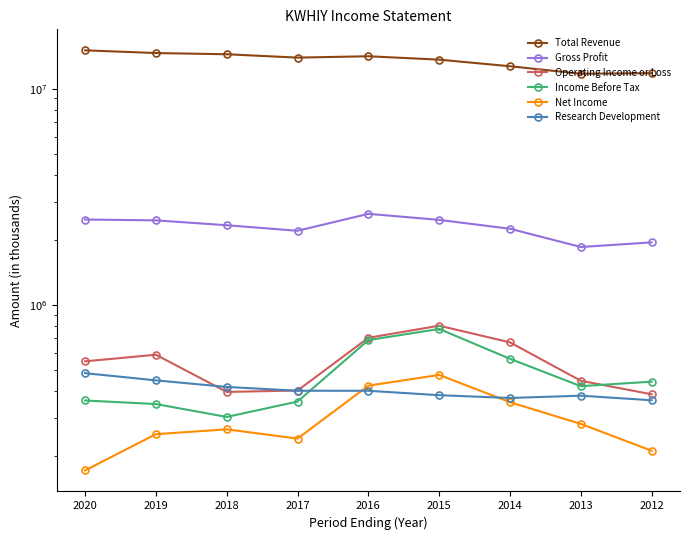

Reading left to right, list all the values displayed in this chart.

Total Revenue: 15034600	14607800	14420100	13912500	14116400	13612900	12691000	11715900	11786200
Gross Profit: 2478000	2455600	2331500	2197700	2632600	2468100	2245900	1849000	1942300
Operating Income or Loss: 546700	586500	394700	400500	702600	799300	669200	444400	384800
Income Before Tax: 360200	346800	302300	356100	685500	772100	561600	419500	440300
Net Income: 170900	251500	264900	240000	421800	473000	353600	280600	210800
Research Development: 481900	446400	416200	399600	399500	381100	370000	379100	361100